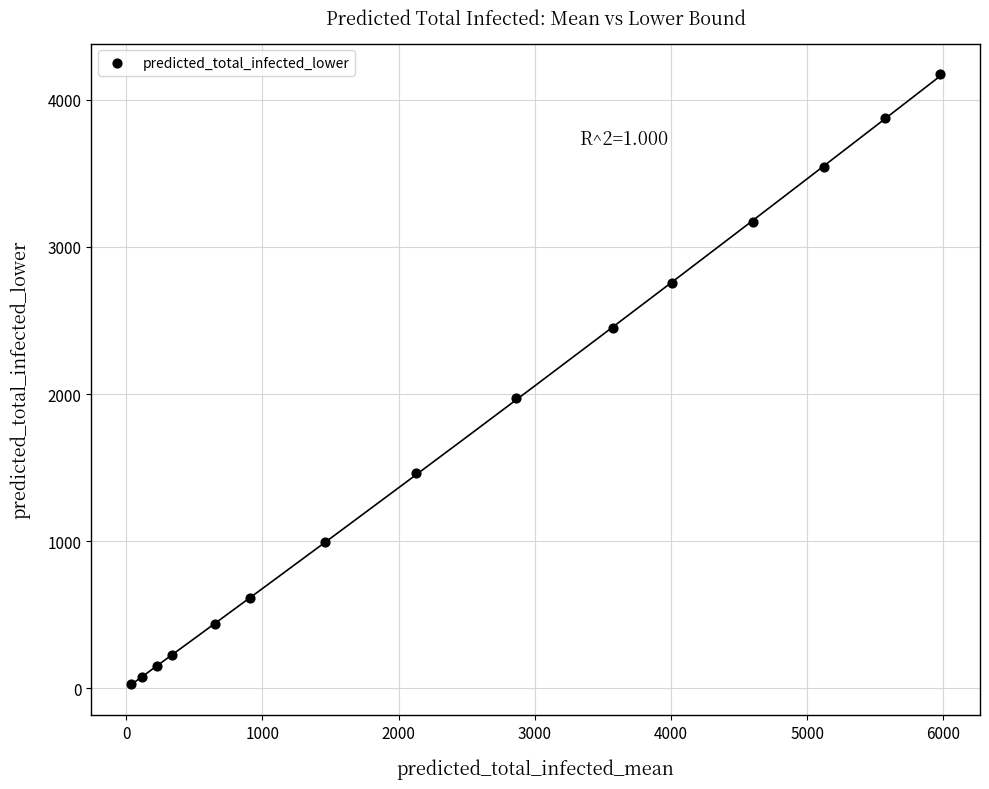

What Y value in the scatter plot is closest to 2100?

1971